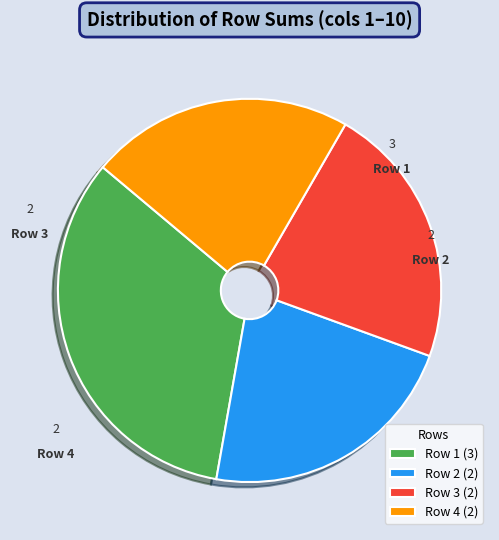

What is the ratio of the value at Row 3 (2) to the value at Row 1 (3)?

0.7